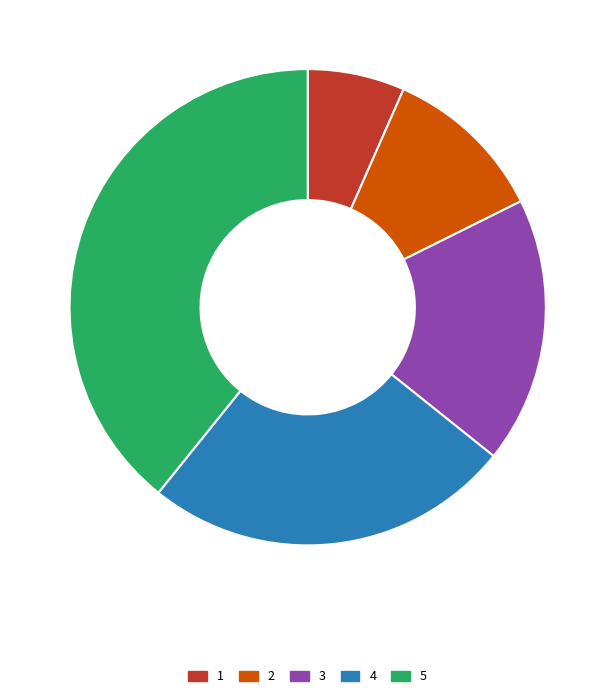

Which slice is the largest?

5